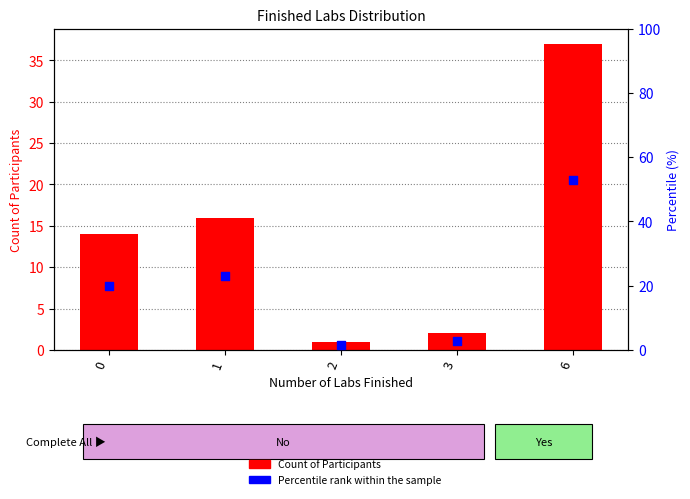

What is the total value across all series at 3?

4.9